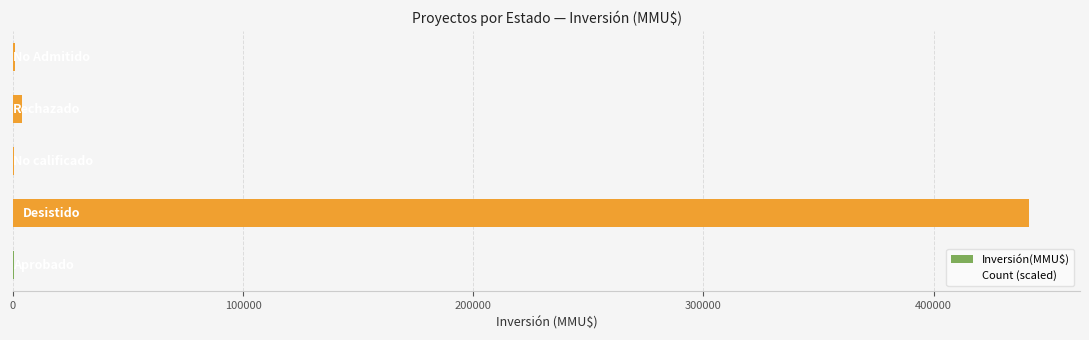

What is the greatest value displayed?

441562